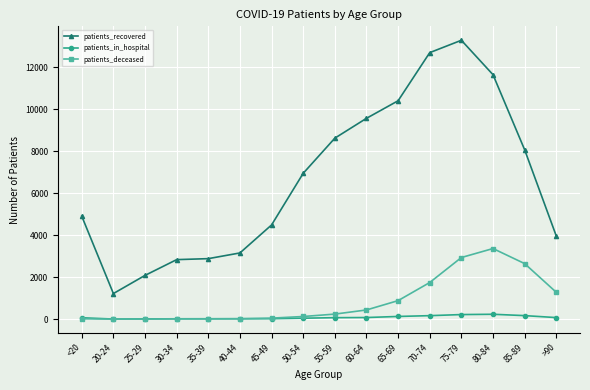

What is the maximum value shown in the chart?

13272